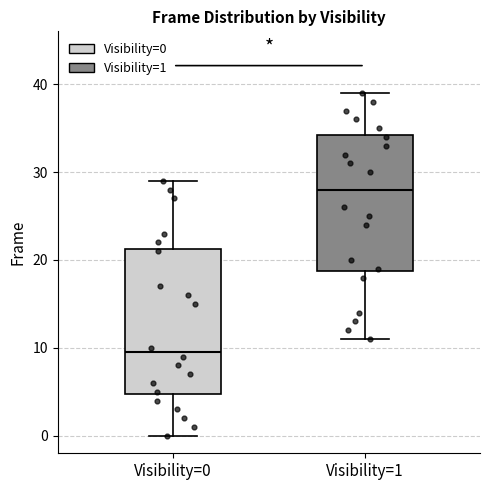

Which box's median line is the lowest?

Visibility=0